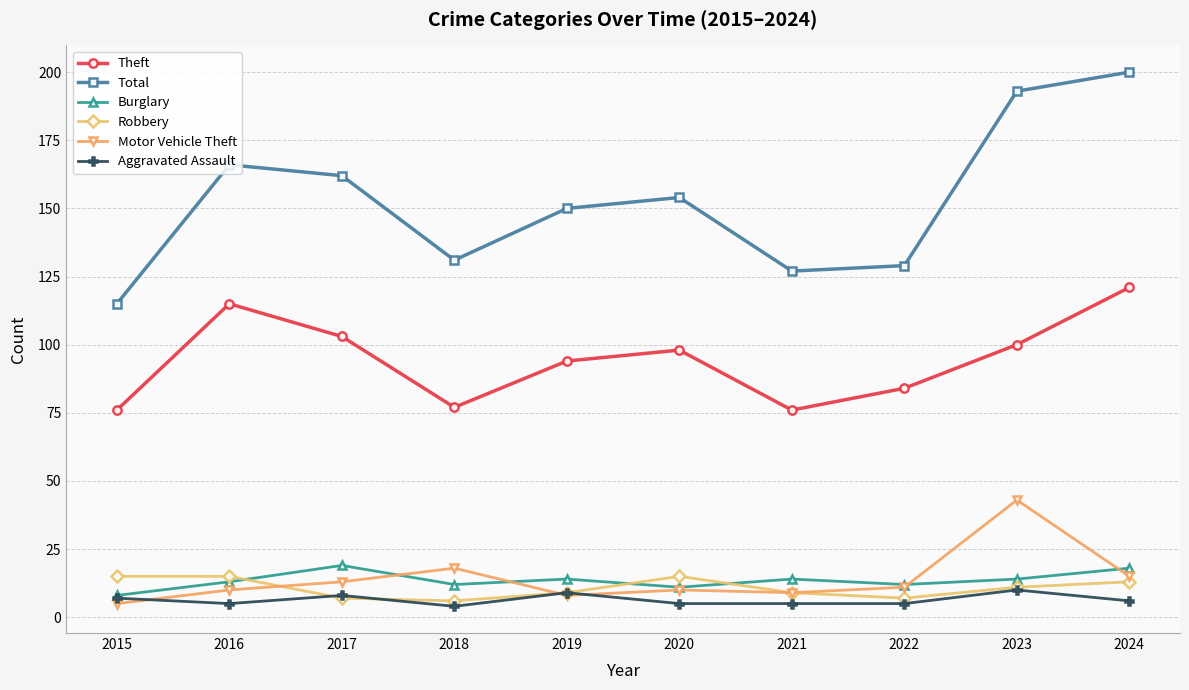

Reading left to right, transcribe all the data shown in this chart.

Theft: 76	115	103	77	94	98	76	84	100	121
Total: 115	166	162	131	150	154	127	129	193	200
Burglary: 8	13	19	12	14	11	14	12	14	18
Robbery: 15	15	7	6	9	15	9	7	11	13
Motor Vehicle Theft: 5	10	13	18	8	10	9	11	43	15
Aggravated Assault: 7	5	8	4	9	5	5	5	10	6